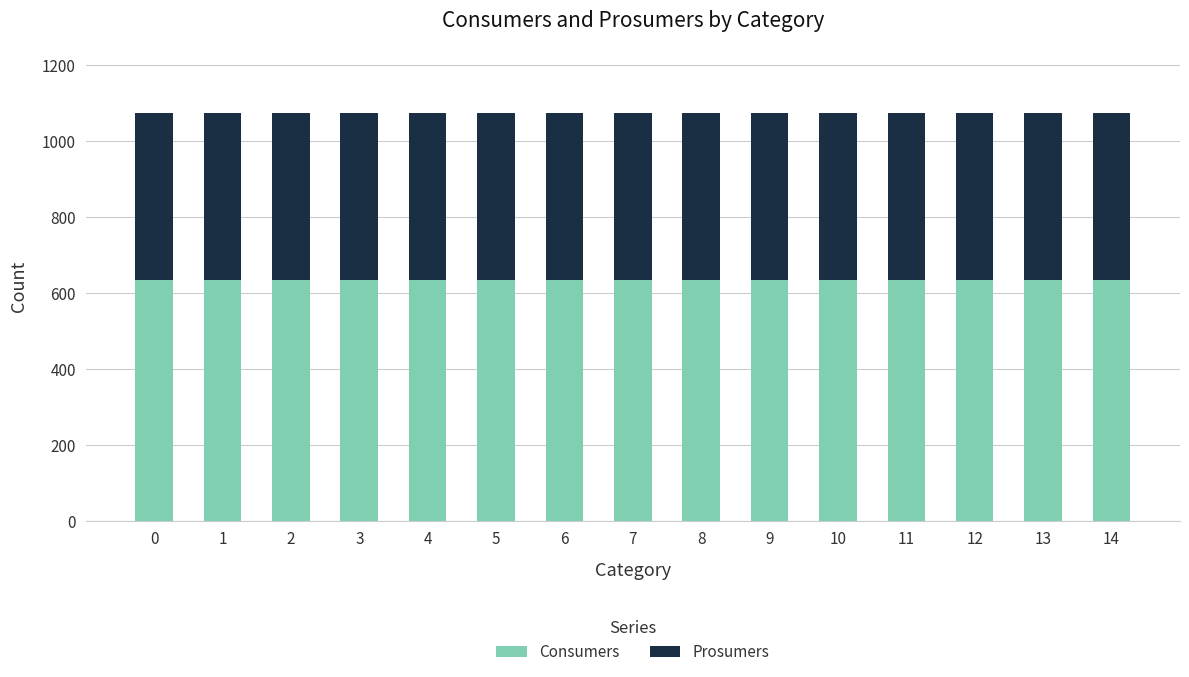

What is the maximum value for Consumers?

635